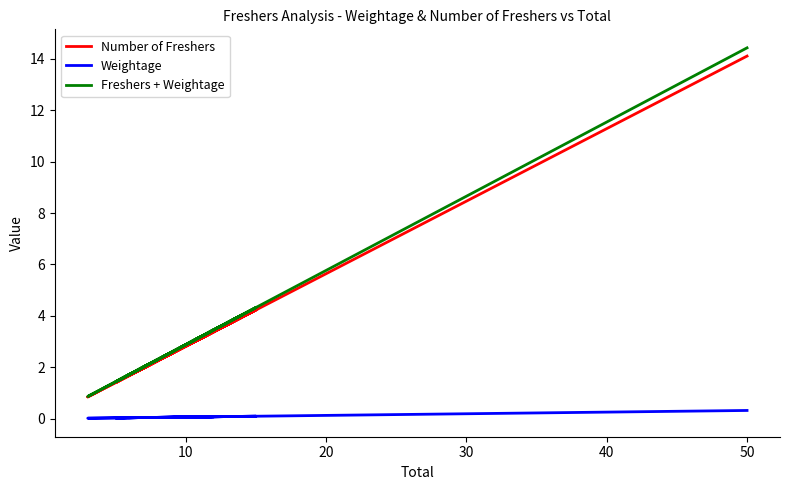

How many interior local peaks does the Weightage series have?

4